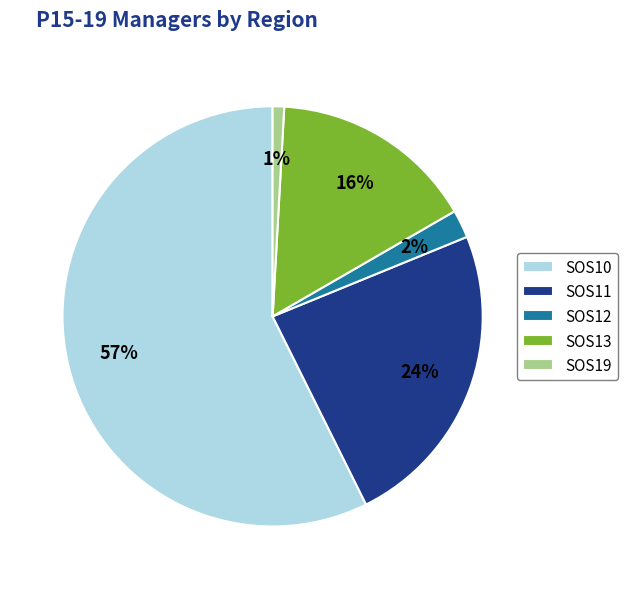

To the nearest percent, what is the difference between the largest and smallest slice percentages?

56%